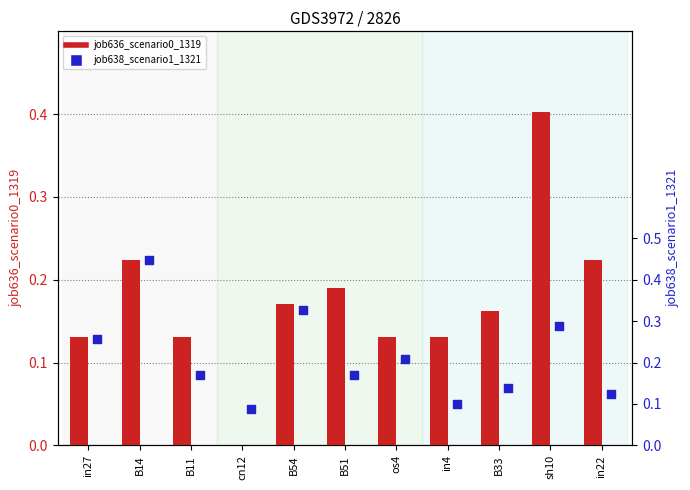

At which category is the sum across all series the highest?

sh10